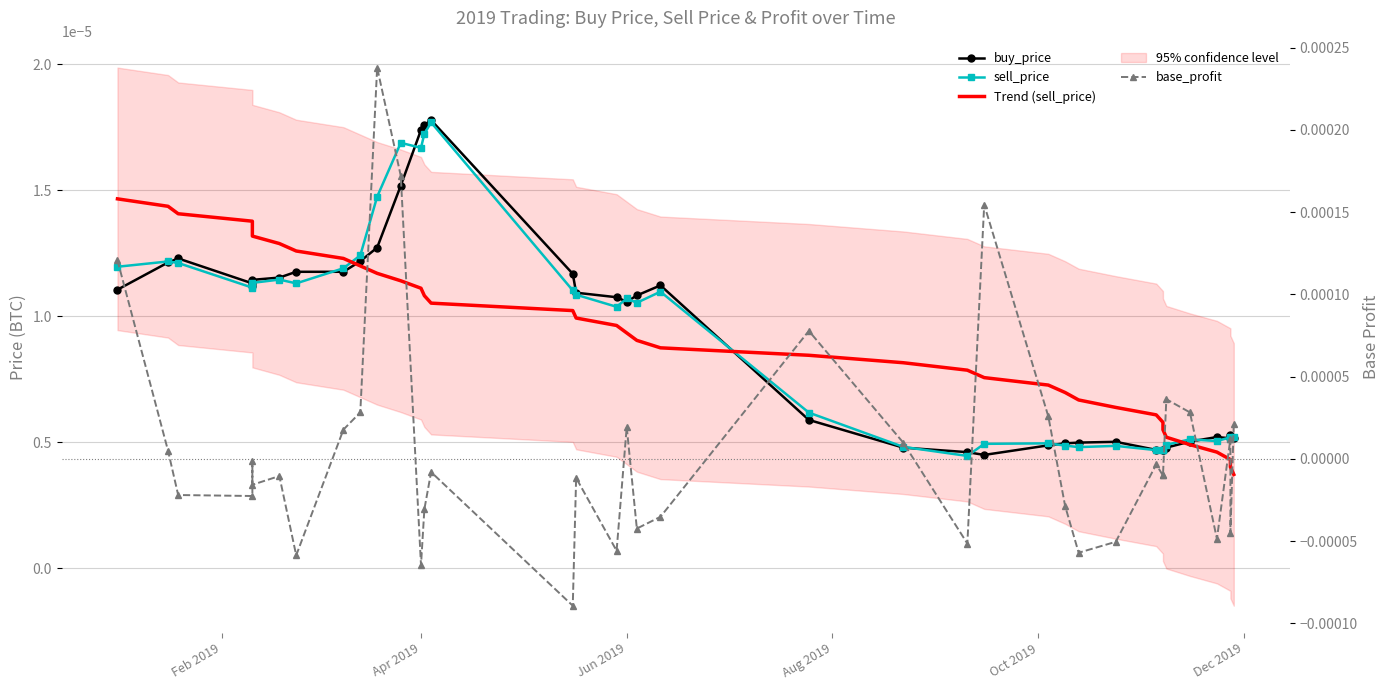

How many lines are shown in the chart?

4